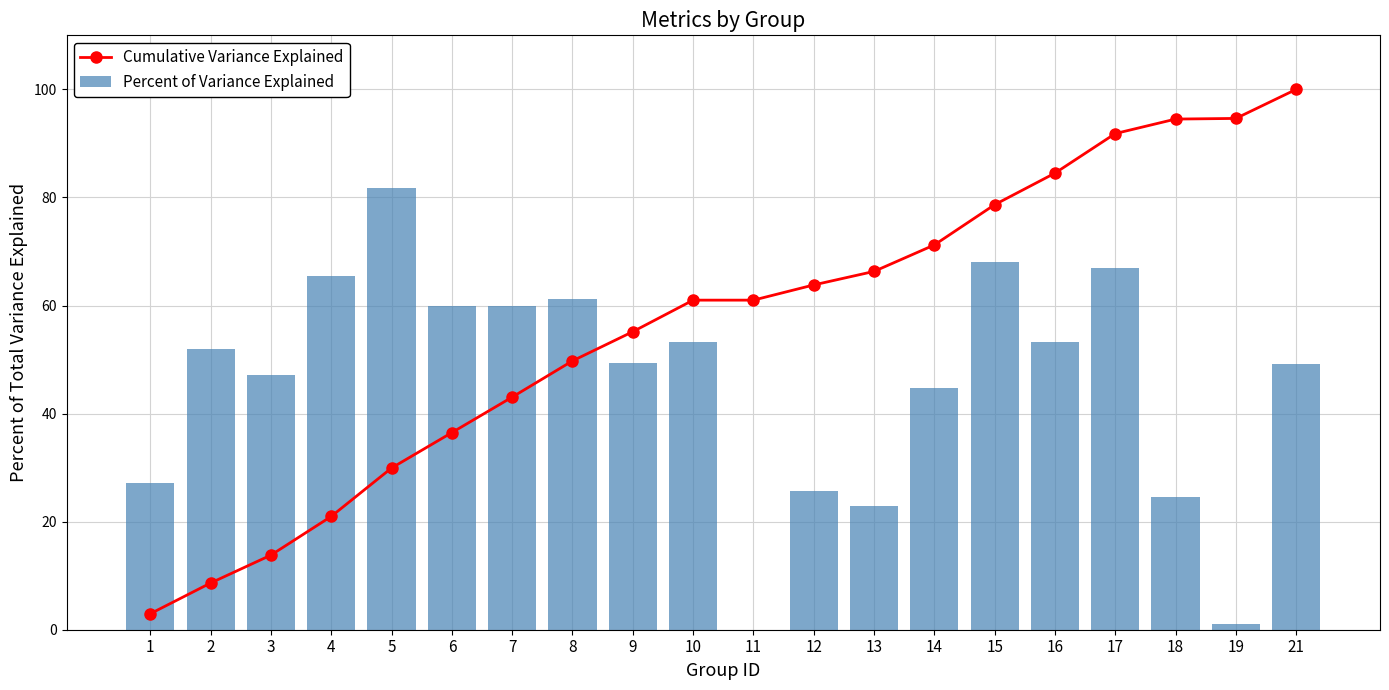

Which series has the largest total across all categories?

Cumulative Variance Explained